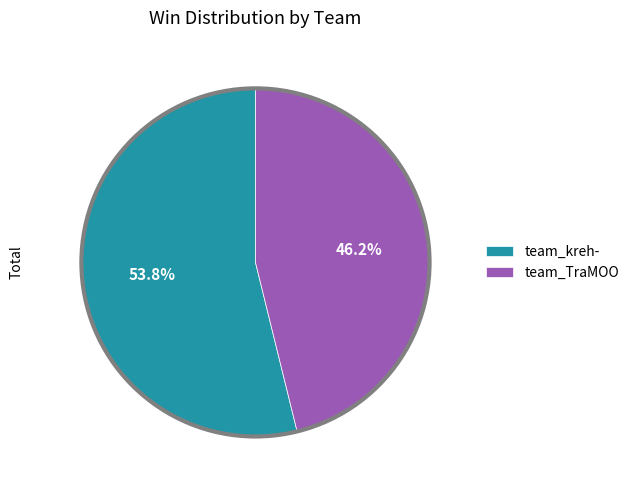

To the nearest percent, what is the difference between the team_TraMOO and team_kreh- slice percentages?

8%